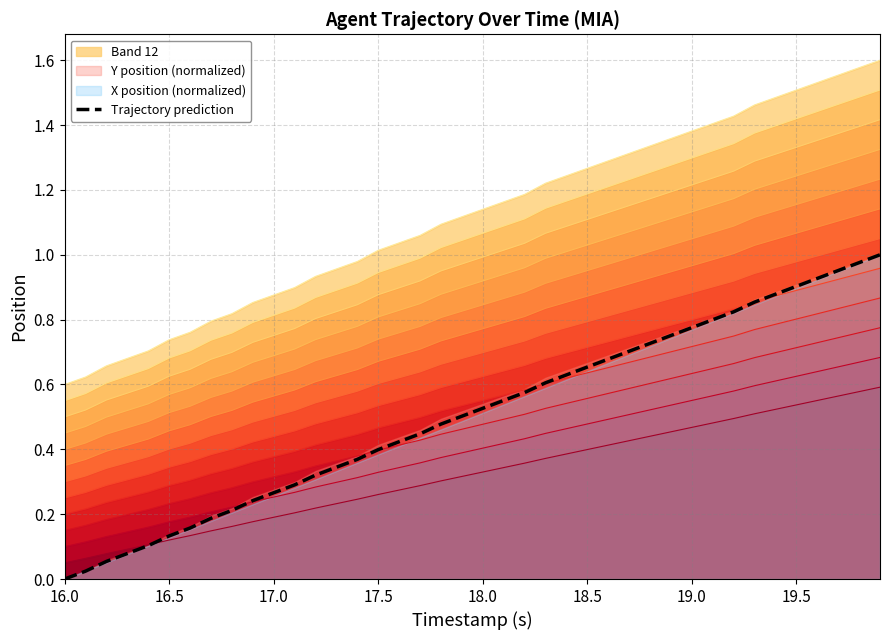

True or false: Band 12 and Trajectory prediction cross at least once.

False